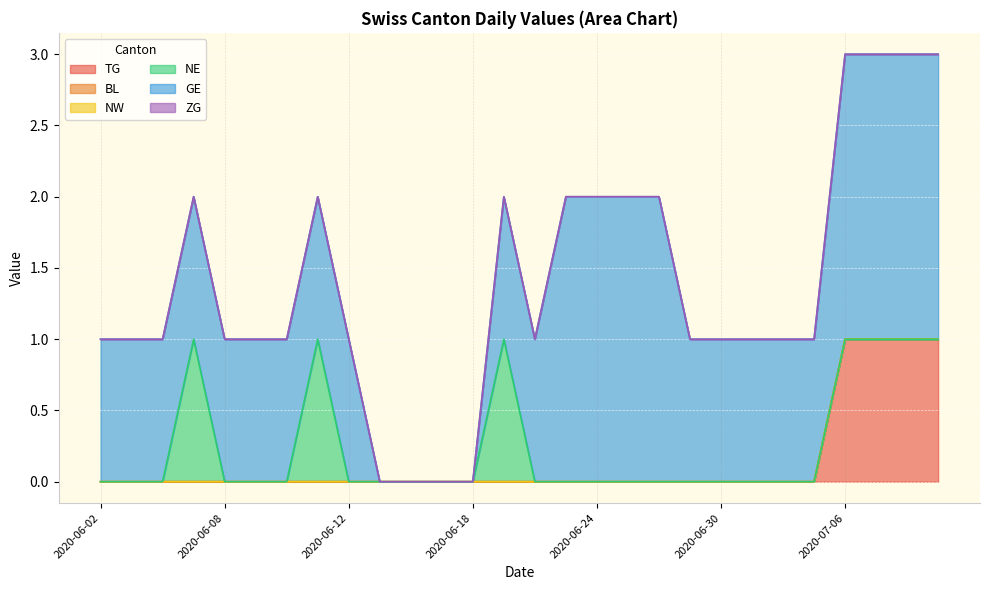

Does the chart display data point markers on the line(s)?

No